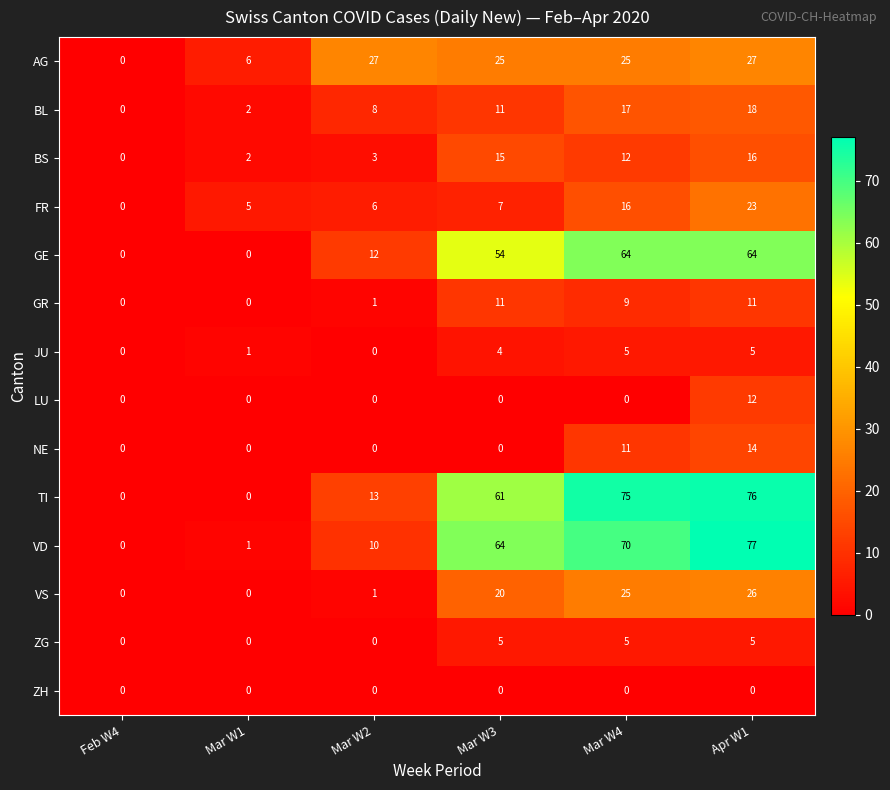

What is the sum of all VD values?

222